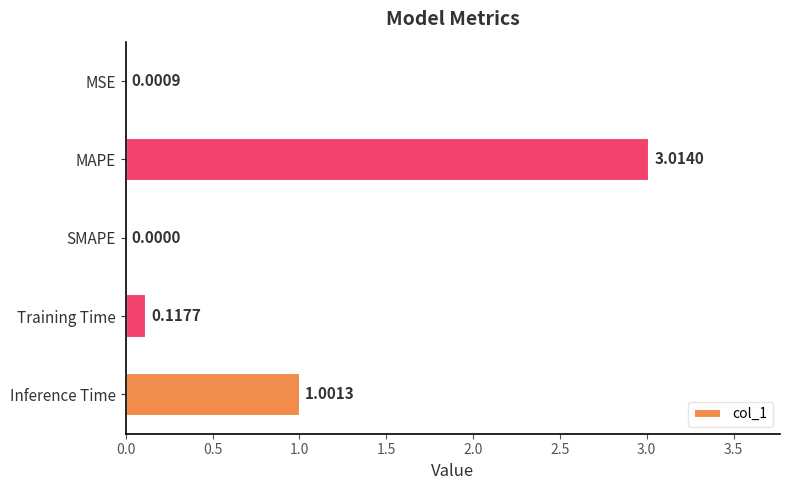

Count the number of data series in this chart.

1